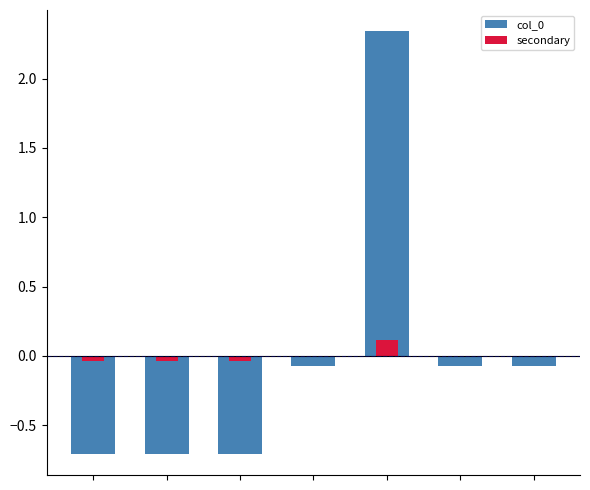

Count the number of categories in the chart.

7